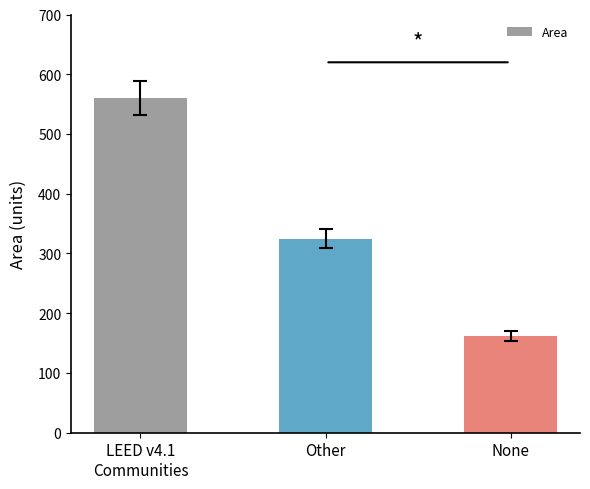

The chart shows a value of 325 at Other. True or false?

True